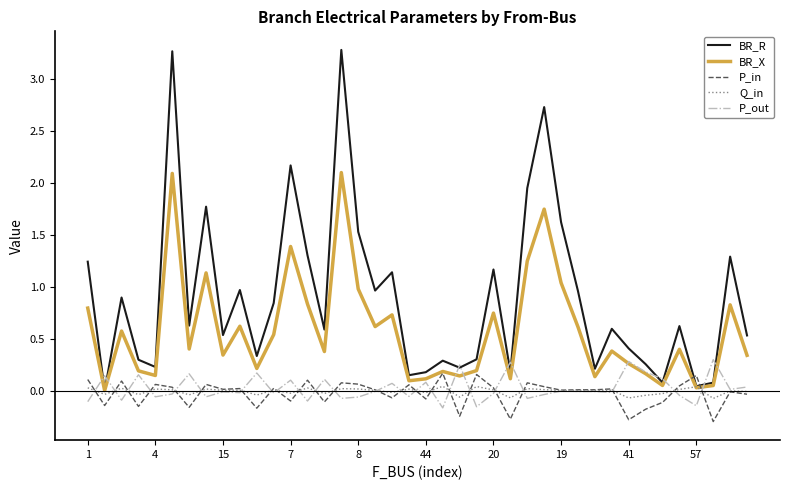

How many lines are shown in the chart?

5